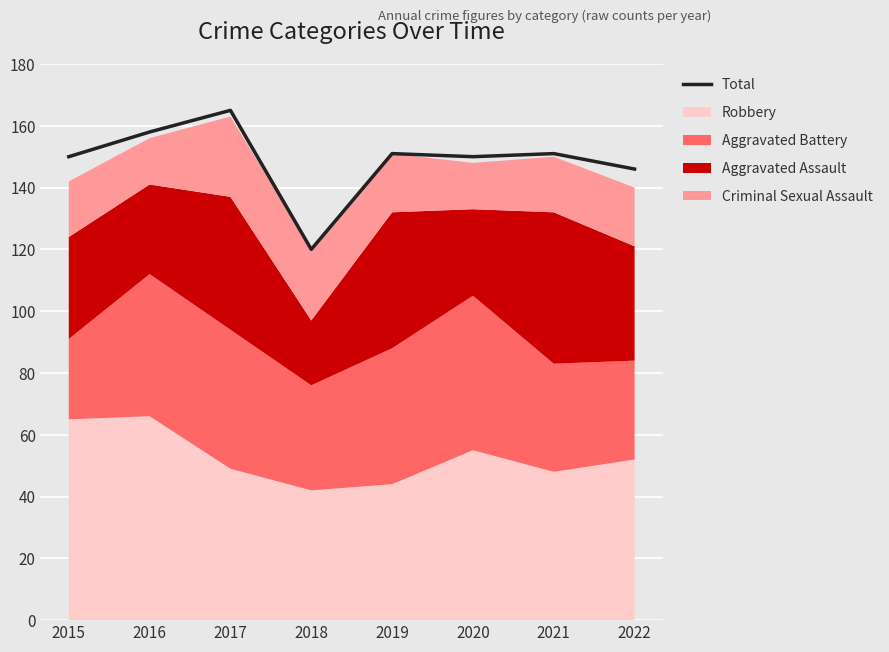

What is the sum of all values?

1191